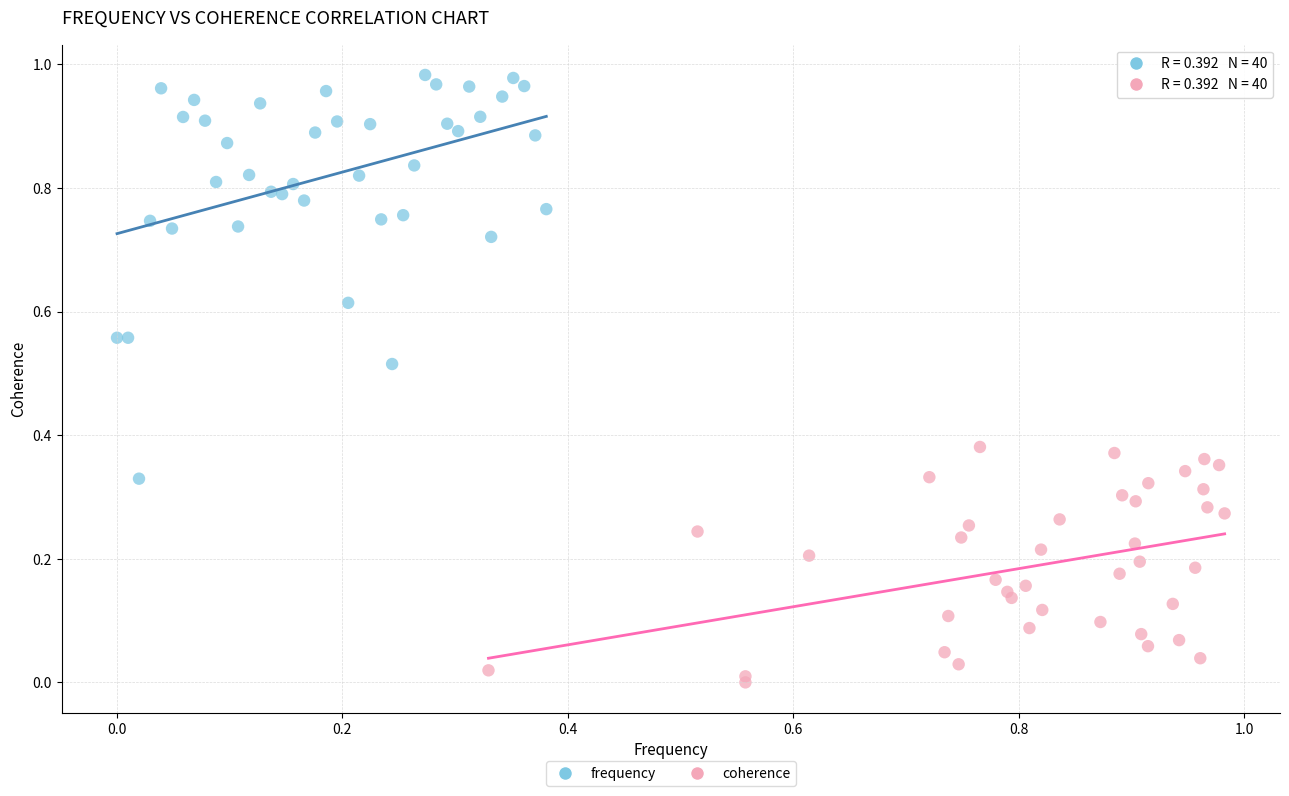

Which series contains the lowest Y value?

coherence